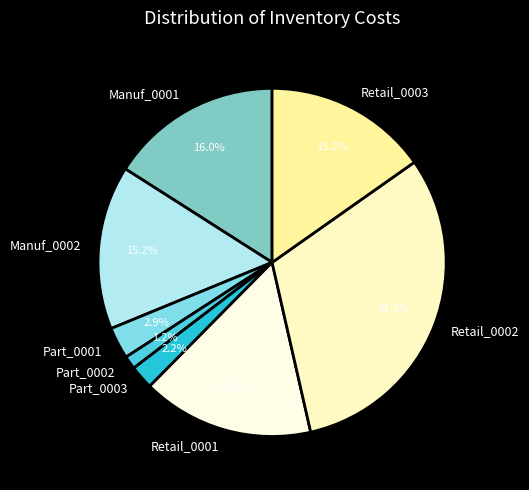

Is there a majority slice in this chart?

No